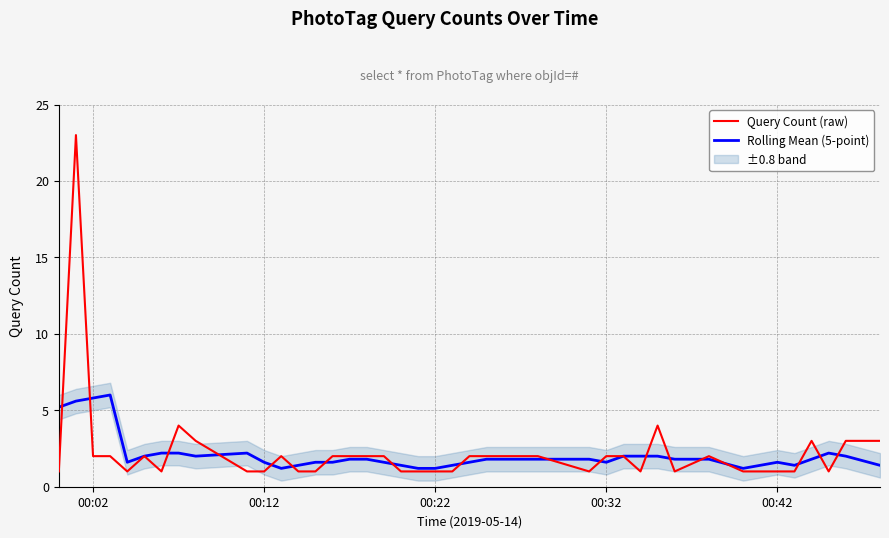

The Query Count (raw) series shows 1.0 at 00:12. True or false?

True